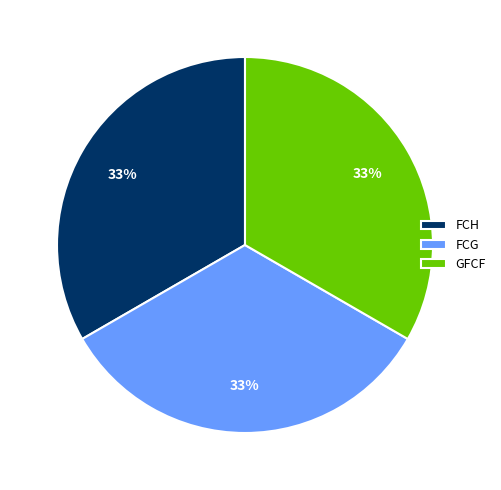

To the nearest percent, what is the average slice percentage?

33%